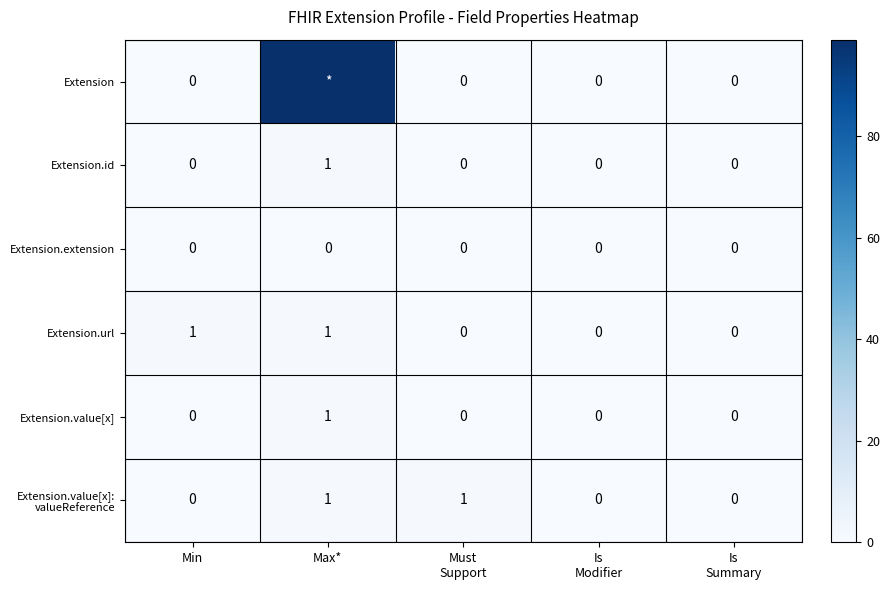

At which category is the sum across all series the highest?

Max*